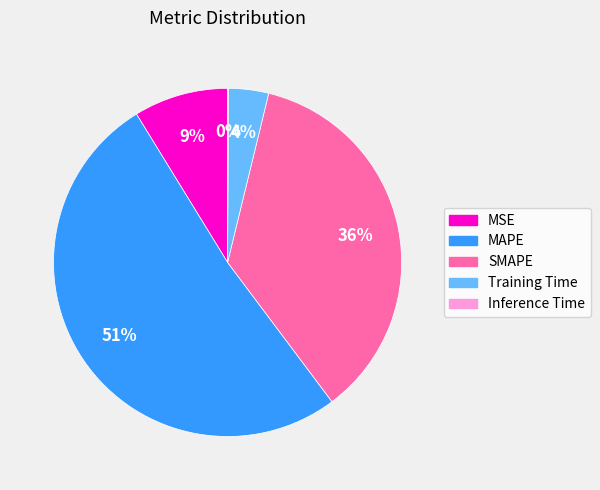

To the nearest percent, what percentage of the pie is Training Time?

4%